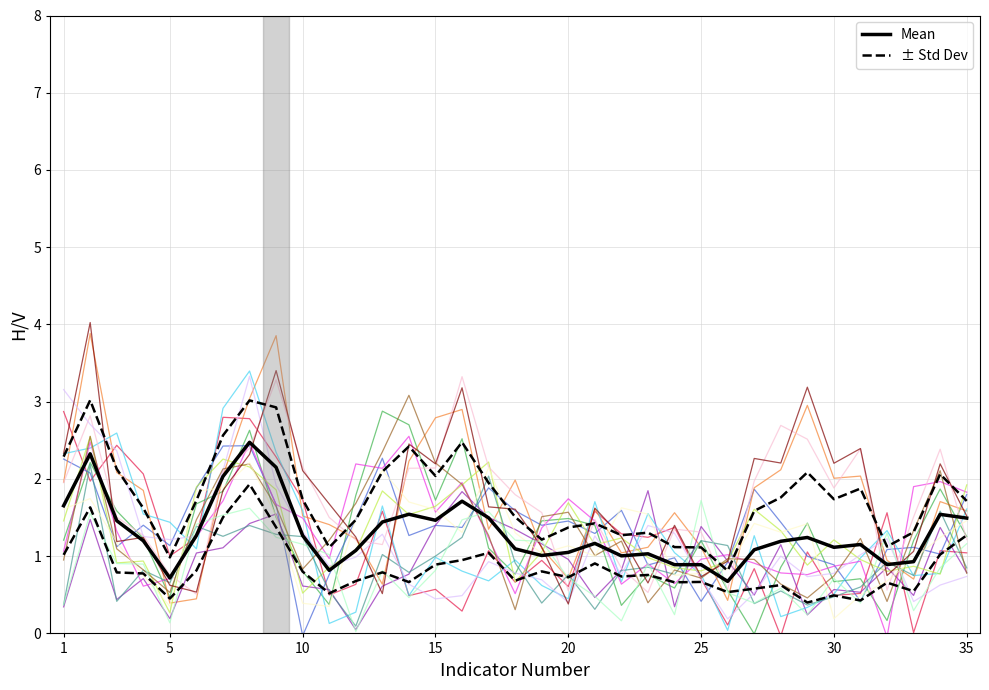

Is the value of +1 Std at 24 greater than the value of -1 Std at 23?

Yes